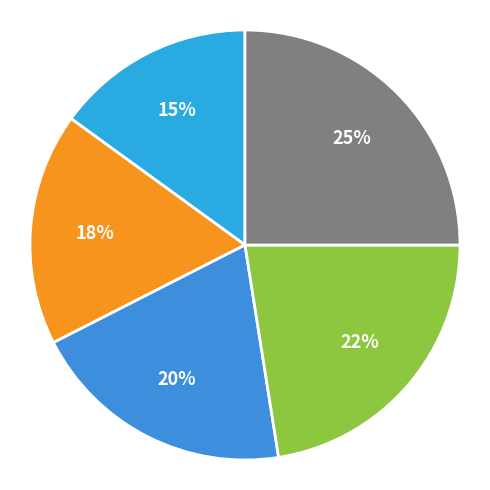

Is there a majority slice in this chart?

No